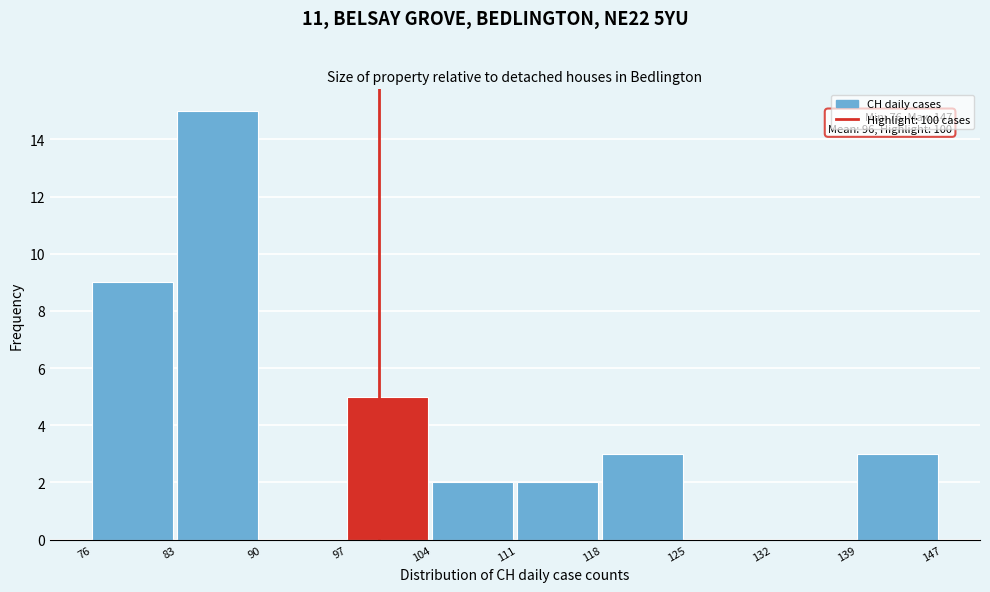

Reading left to right, what are all the values shown in this chart?

76=9	83=15	90=0	97=5	104=2	111=2	118=3	125=0	132=0	139=3